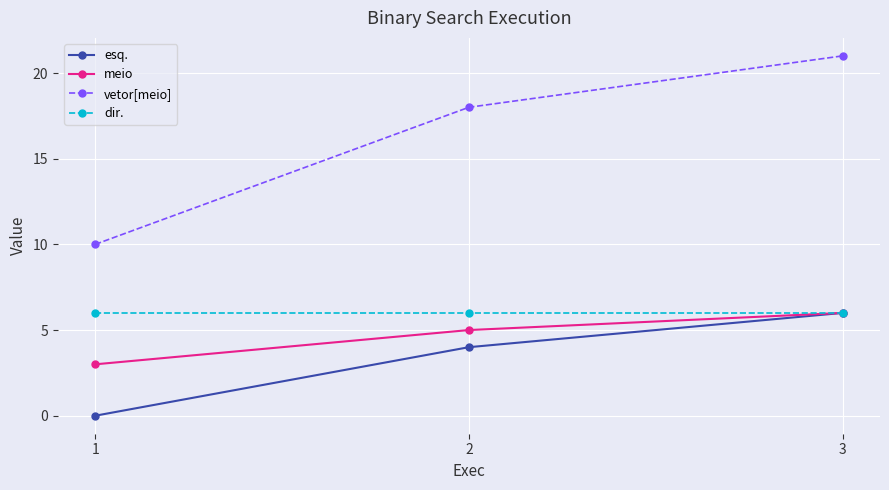

What is the value of the dir. point at the 3rd from the left?

6